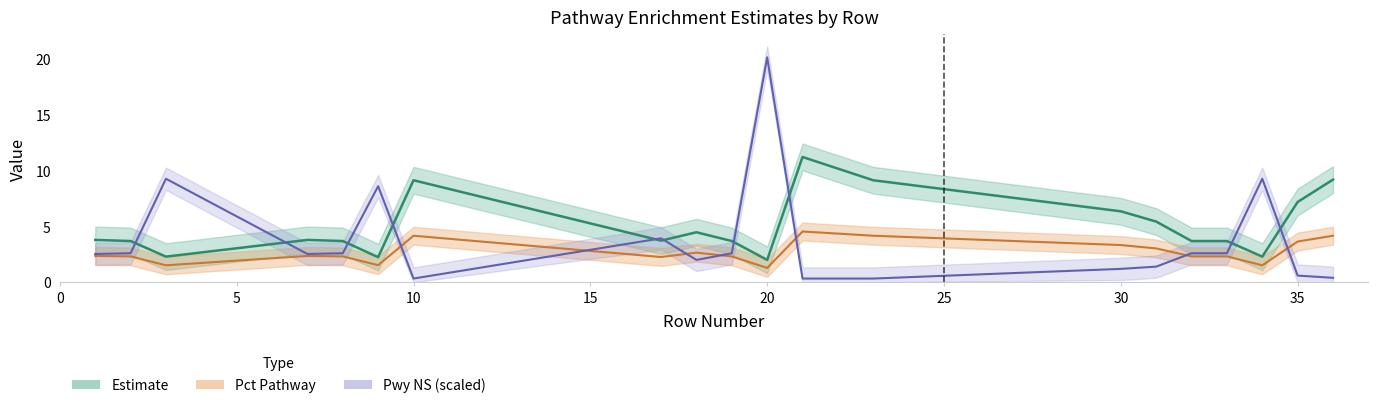

Is the value of estimate at 19 greater than the value of pwy_ns at 35?

Yes